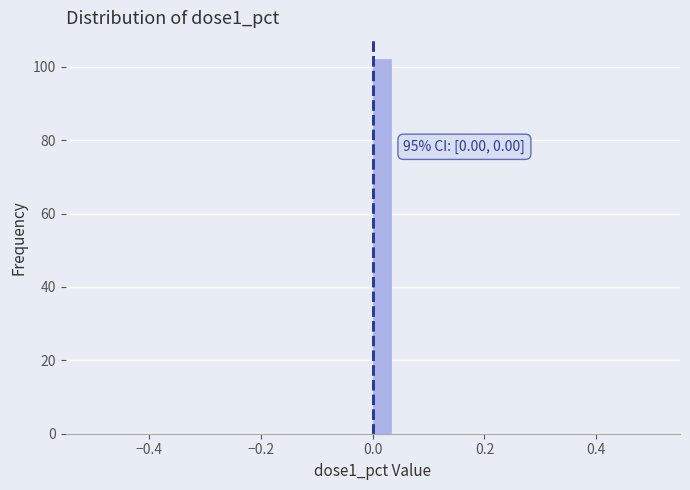

Read against the x-axis, roughly where is the centre of the tallest bar?

0.02